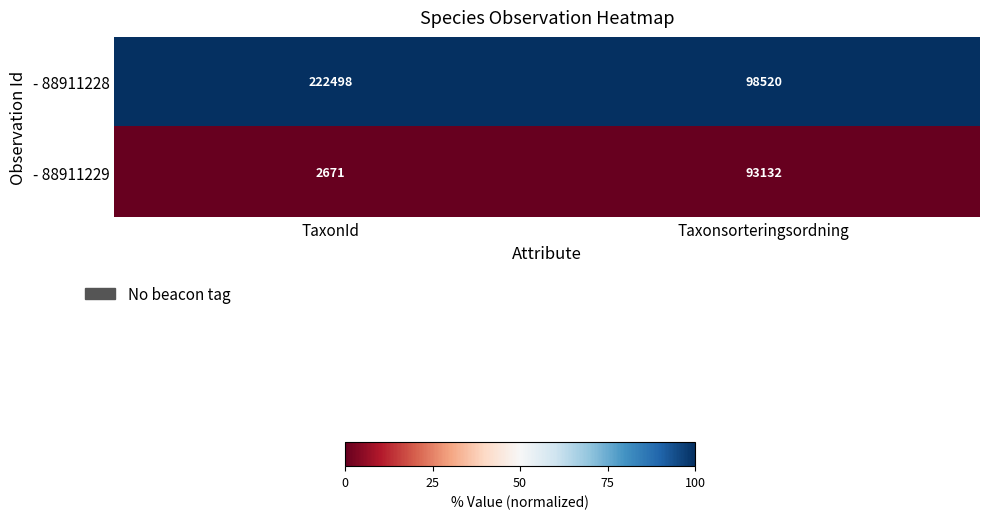

How many data points does each series have?

2